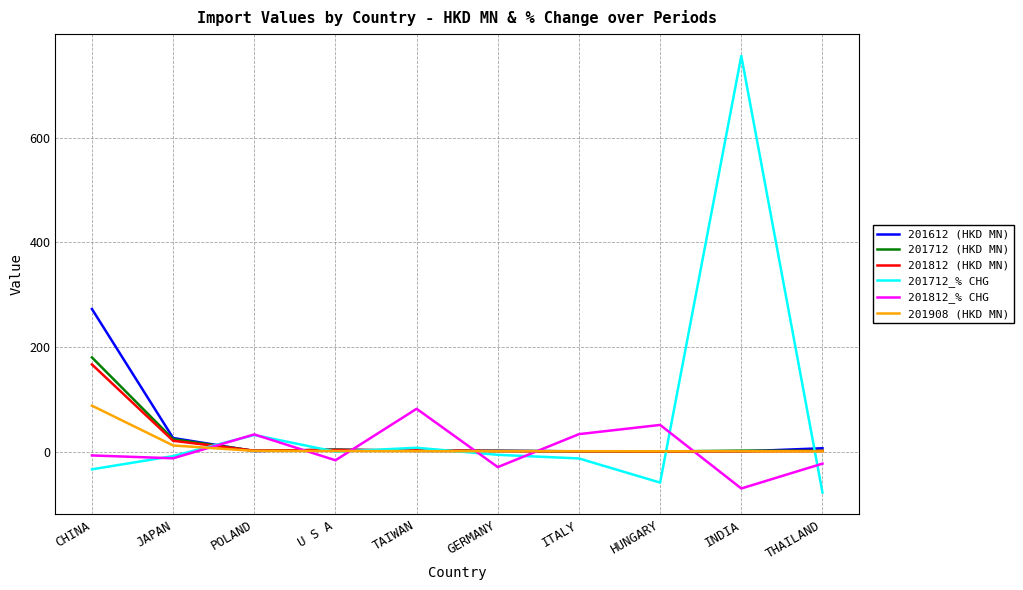

What is the maximum value shown in the chart?

756.3